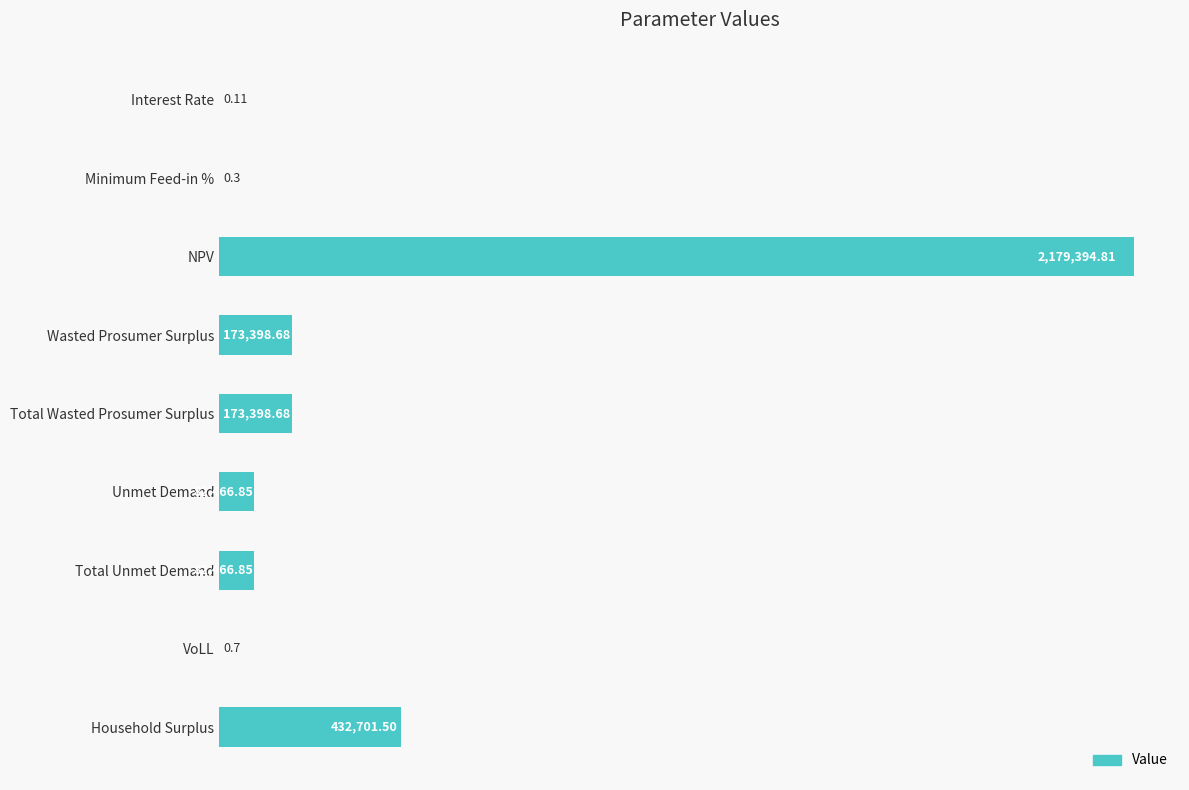

What is the greatest value displayed?

2179394.8